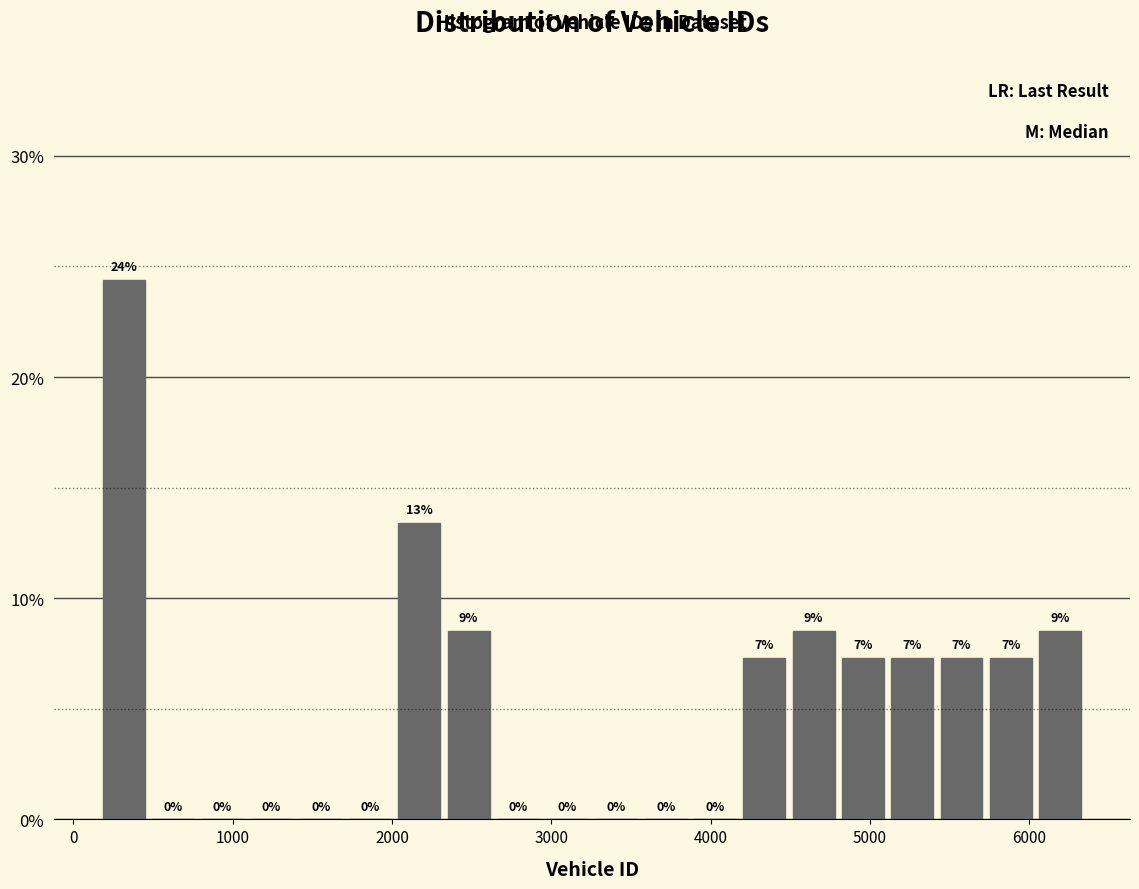

Around what value on the x-axis is the tallest bar? Give the approximate position of its centre, as read against the axis.

300